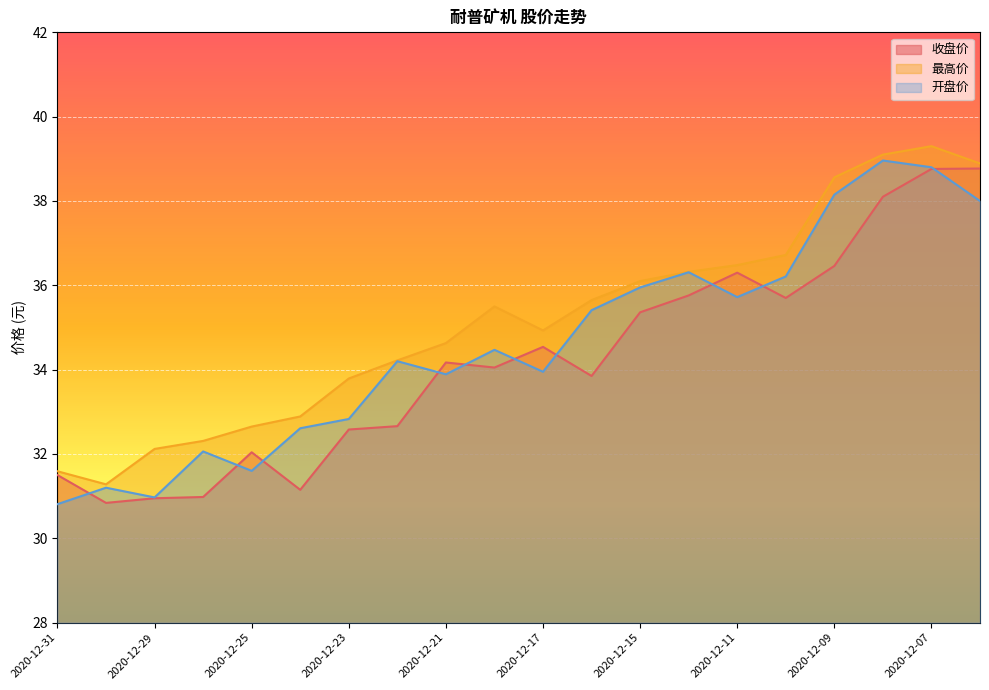

In 开盘价, how many points are lower than both neighbors (excluding endpoints)?

5